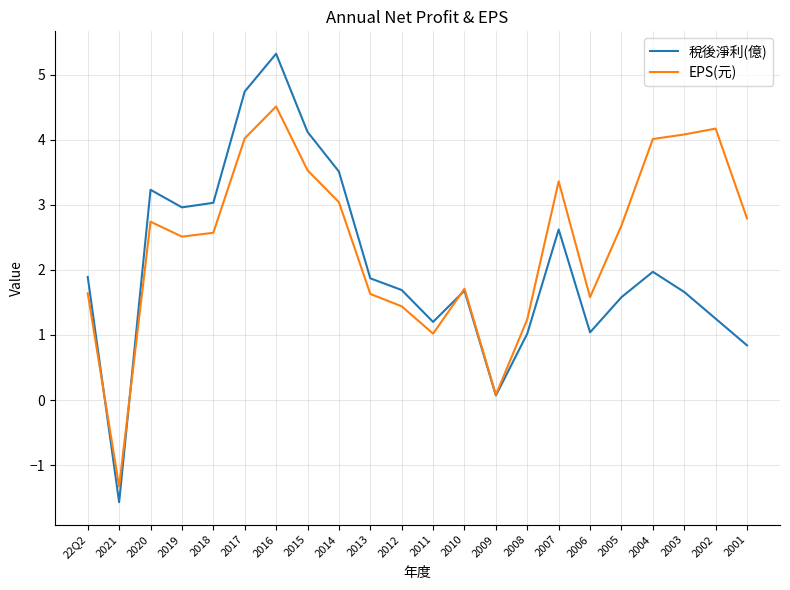

Does the chart display data point markers on the line(s)?

No